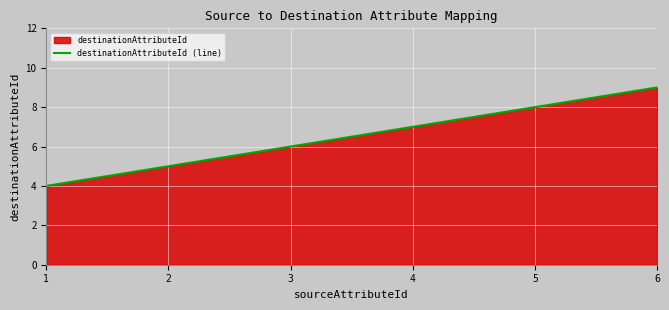

Reading left to right, extract all data points from this chart.

4	5	6	7	8	9